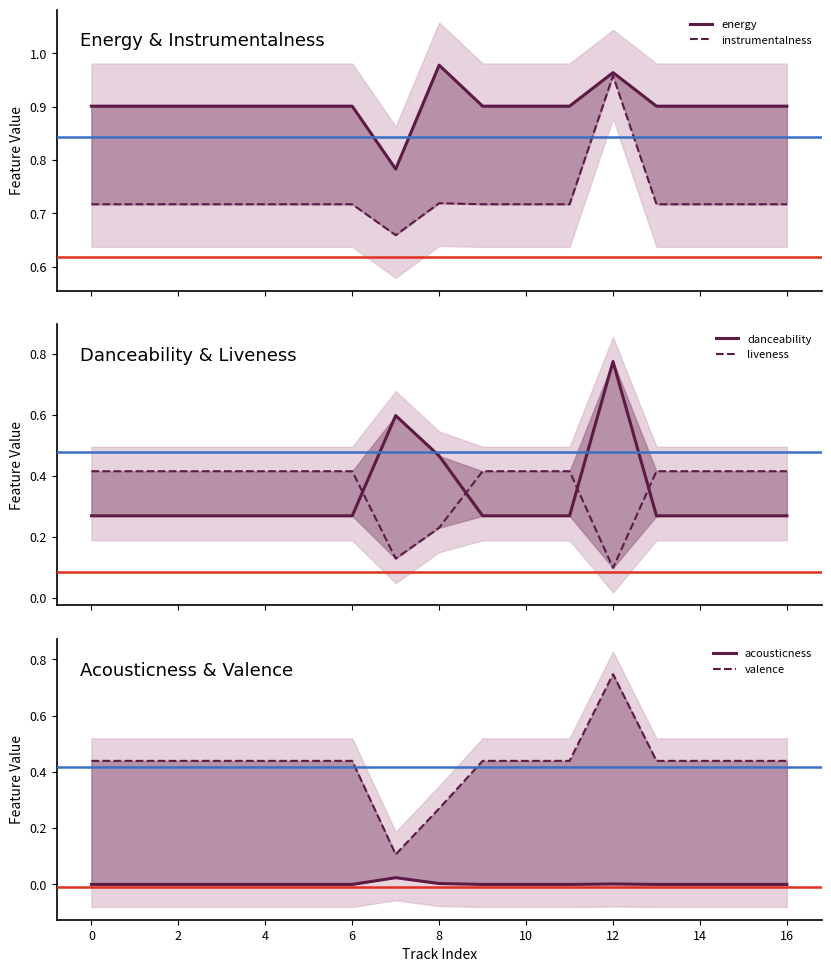

How many lines are shown in the chart?

6